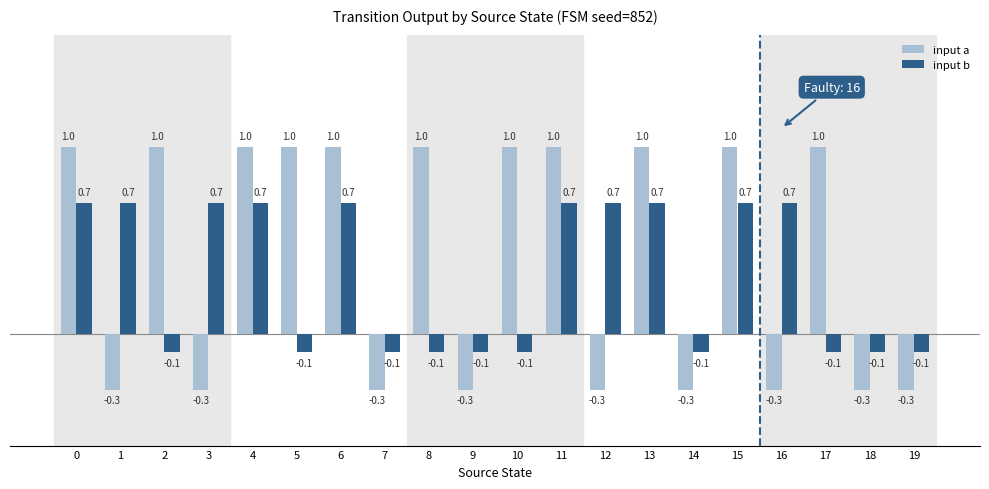

What is the value of the input a bar at the 13th from the left?

-0.3